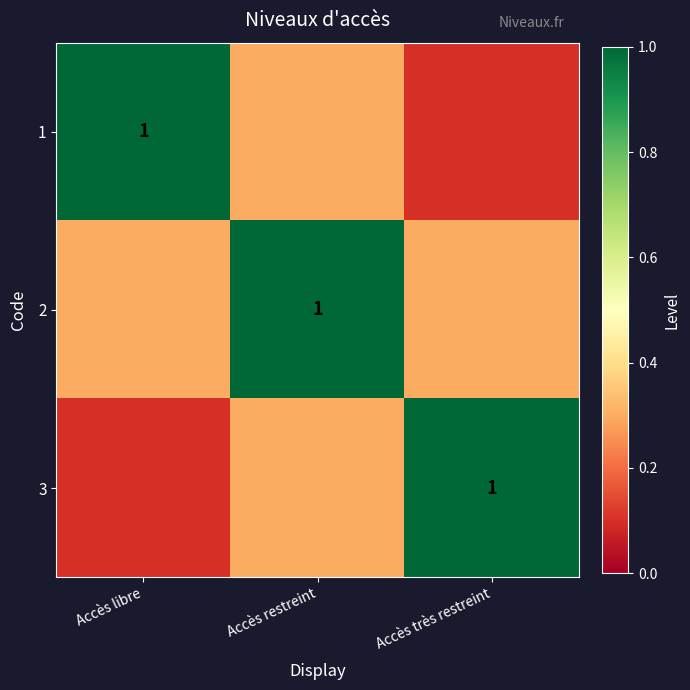

How many distinct data groups are displayed?

3